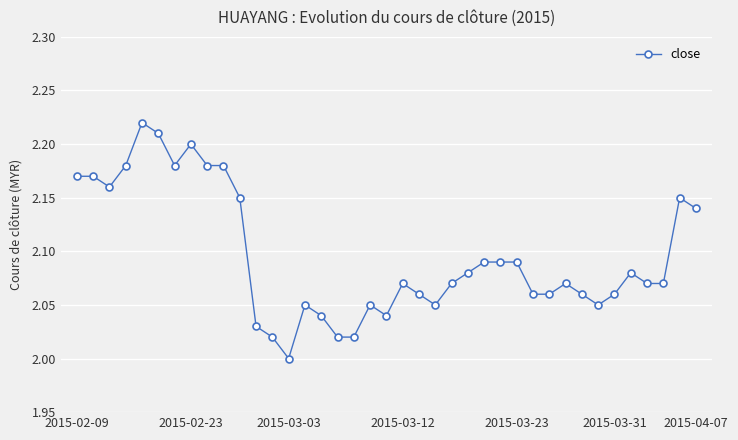

What is the sum of all values?

81.7